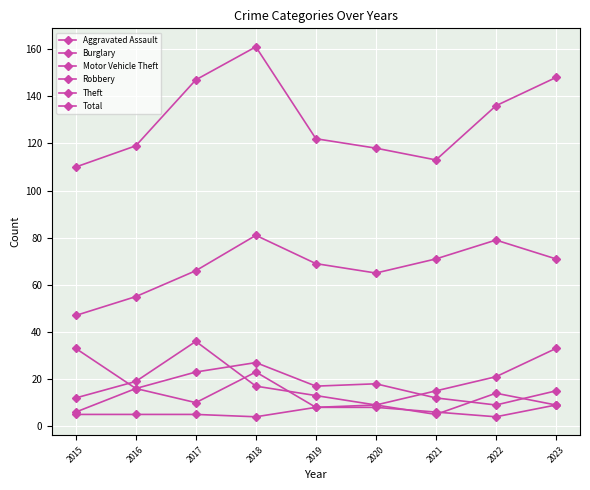

Reading left to right, transcribe all the data shown in this chart.

Aggravated Assault: 2015=5	2016=5	2017=5	2018=4	2019=8	2020=8	2021=6	2022=4	2023=9
Burglary: 2015=33	2016=16	2017=23	2018=27	2019=17	2020=18	2021=12	2022=9	2023=15
Motor Vehicle Theft: 2015=12	2016=19	2017=36	2018=17	2019=13	2020=9	2021=15	2022=21	2023=33
Robbery: 2015=6	2016=16	2017=10	2018=23	2019=8	2020=9	2021=5	2022=14	2023=9
Theft: 2015=47	2016=55	2017=66	2018=81	2019=69	2020=65	2021=71	2022=79	2023=71
Total: 2015=110	2016=119	2017=147	2018=161	2019=122	2020=118	2021=113	2022=136	2023=148